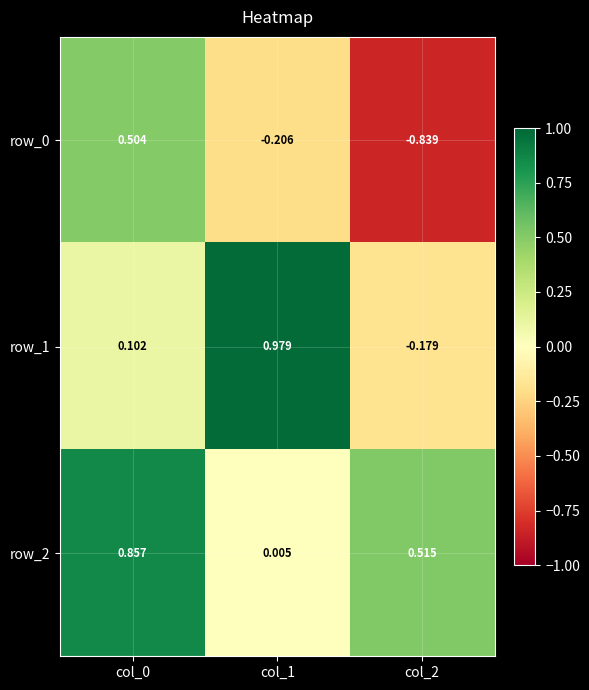

What is the total value across all series at col_0?

1.5